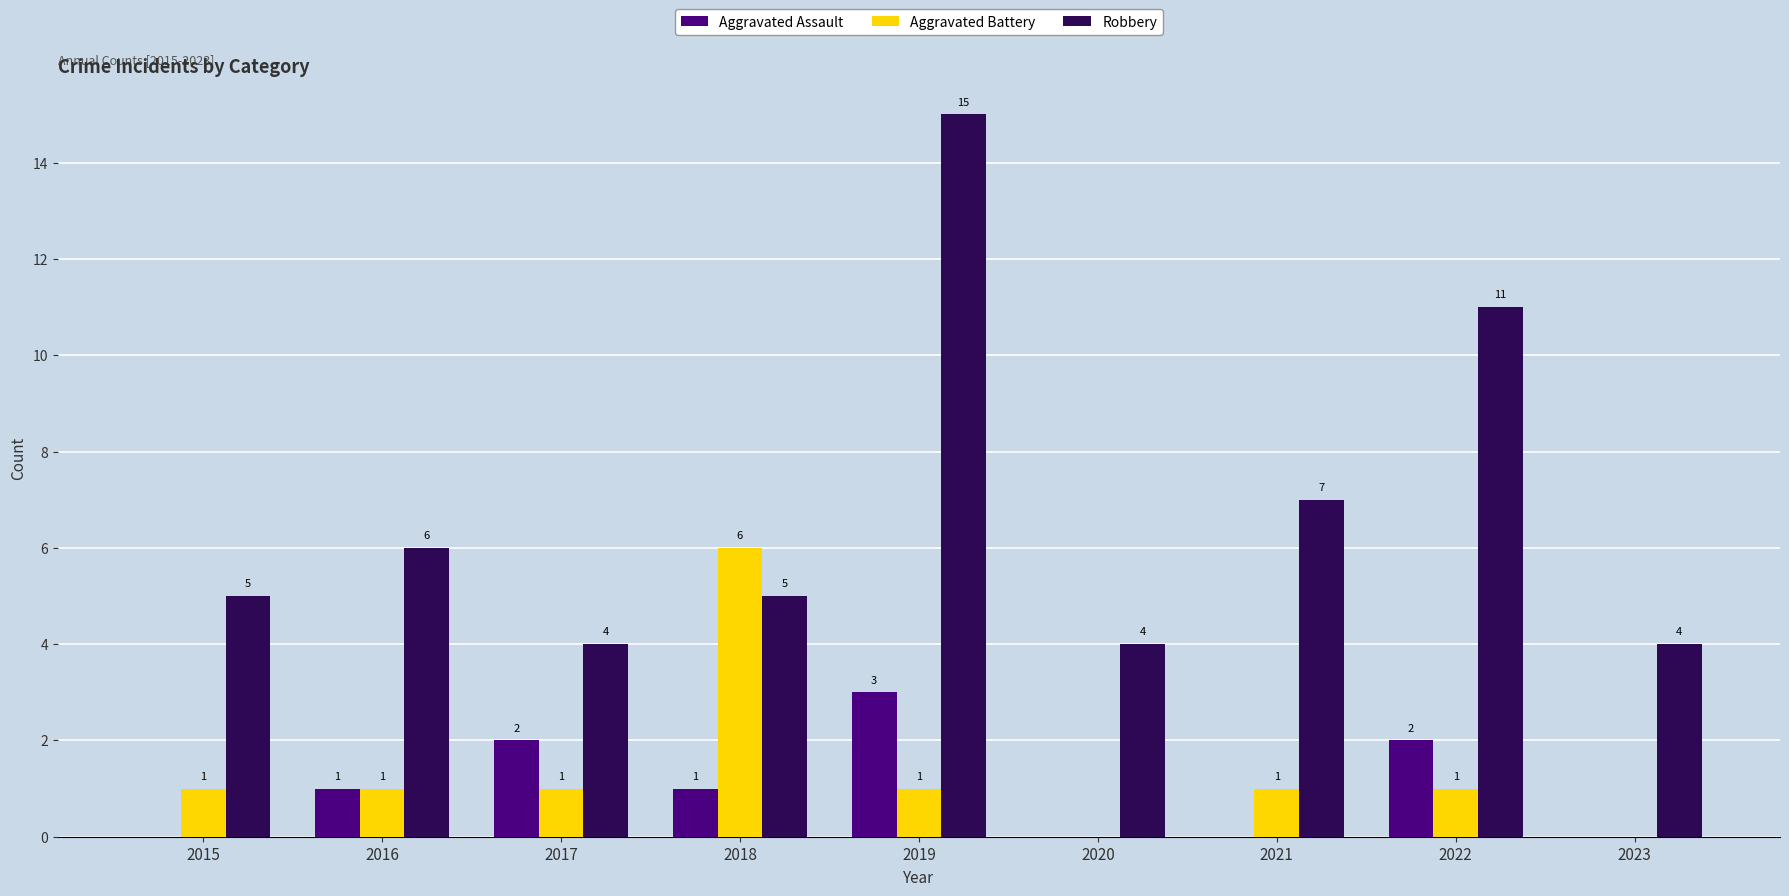

Are the bars horizontal?

No